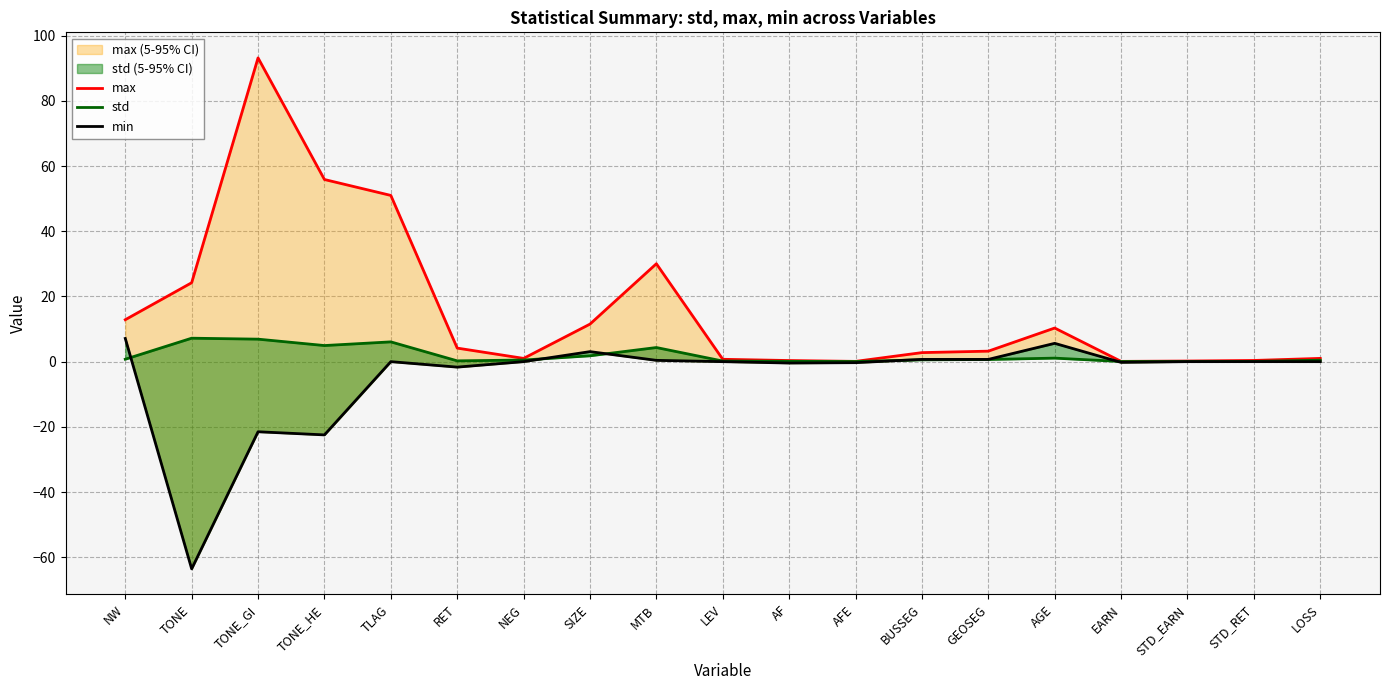

True or false: max and std cross at least once.

False